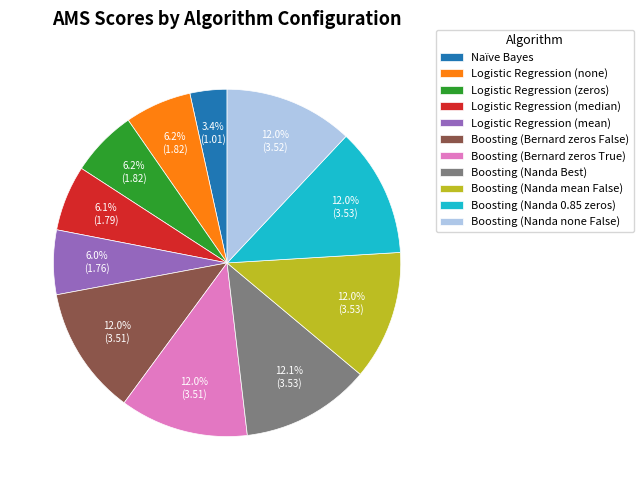

Which has a higher value, Naïve Bayes or Logistic Regression (none)?

Logistic Regression (none)